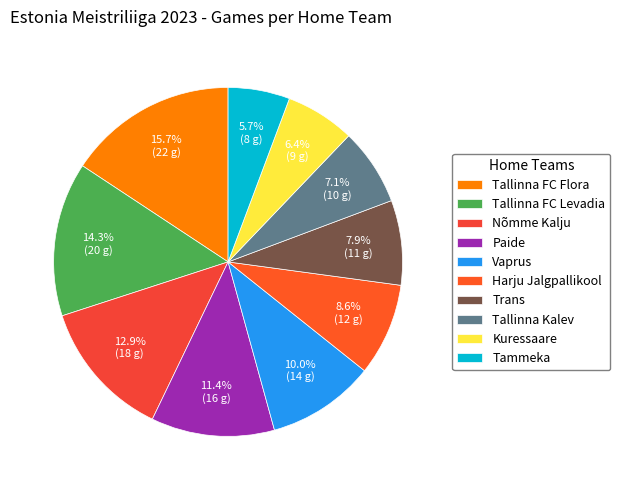

Is it true that Tallinna FC Levadia is 5% of the pie?

False